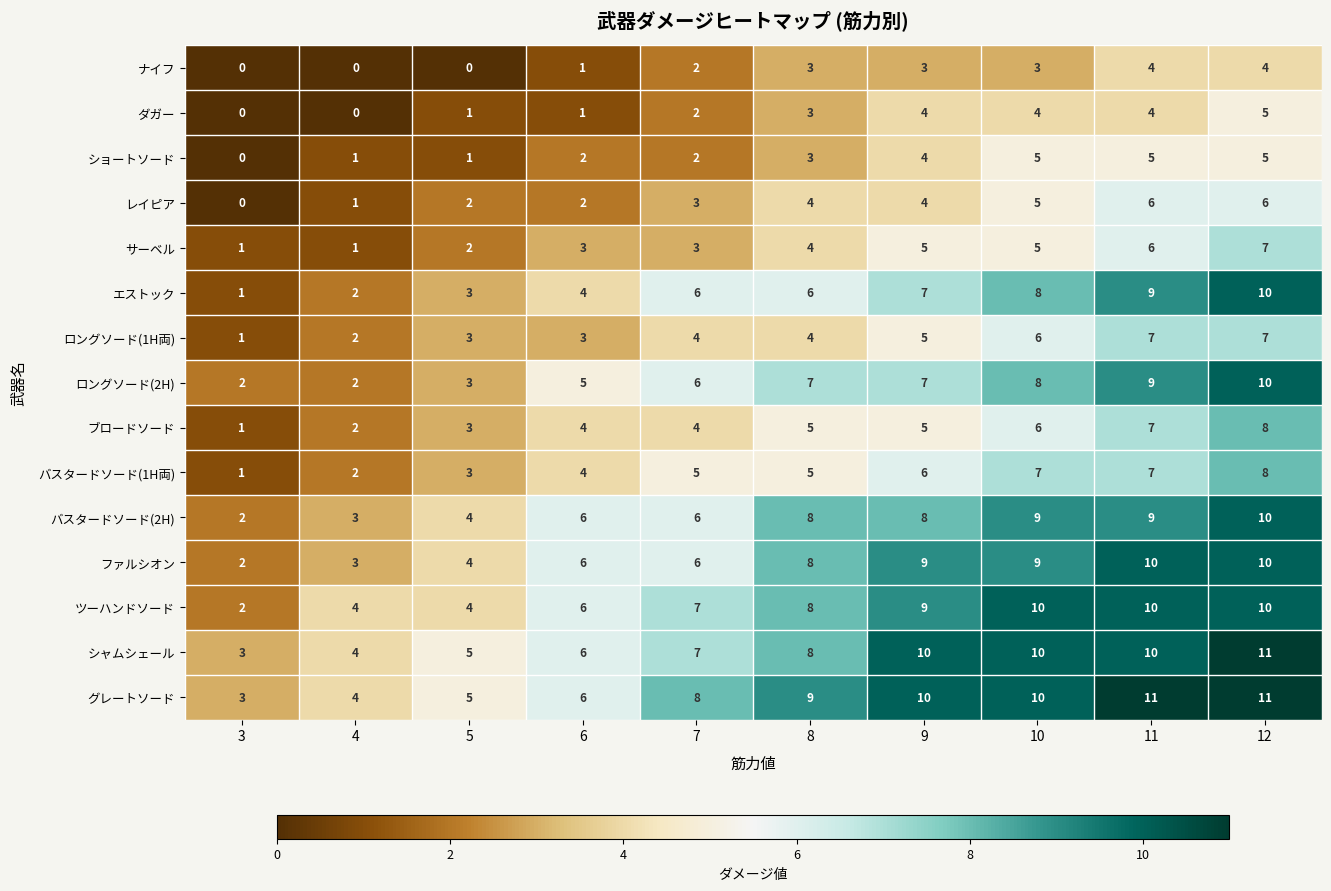

True or false: エストック has a value of 9 at 11.

True